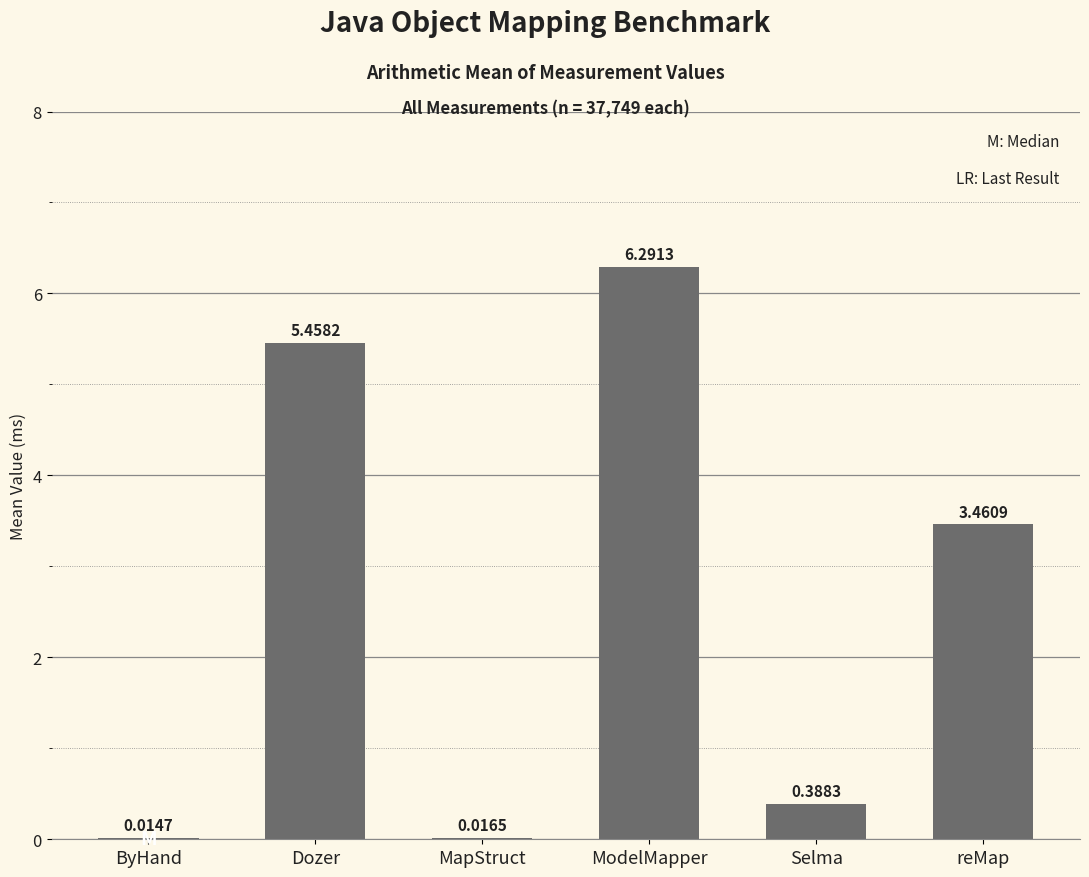

Which label corresponds to the largest value in the chart?

ModelMapper